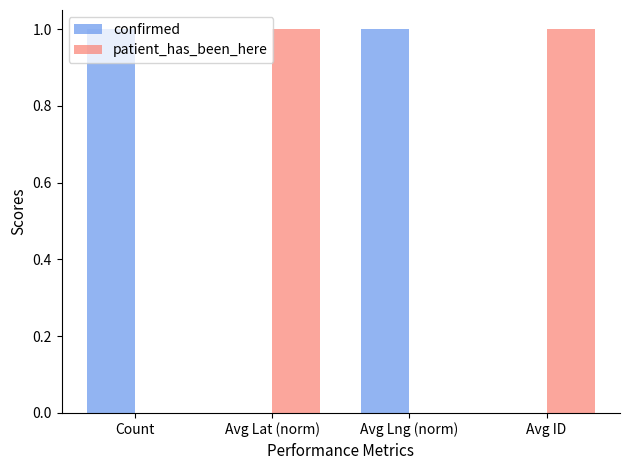

Is the value of confirmed at Count greater than the value of patient_has_been_here at Count?

Yes